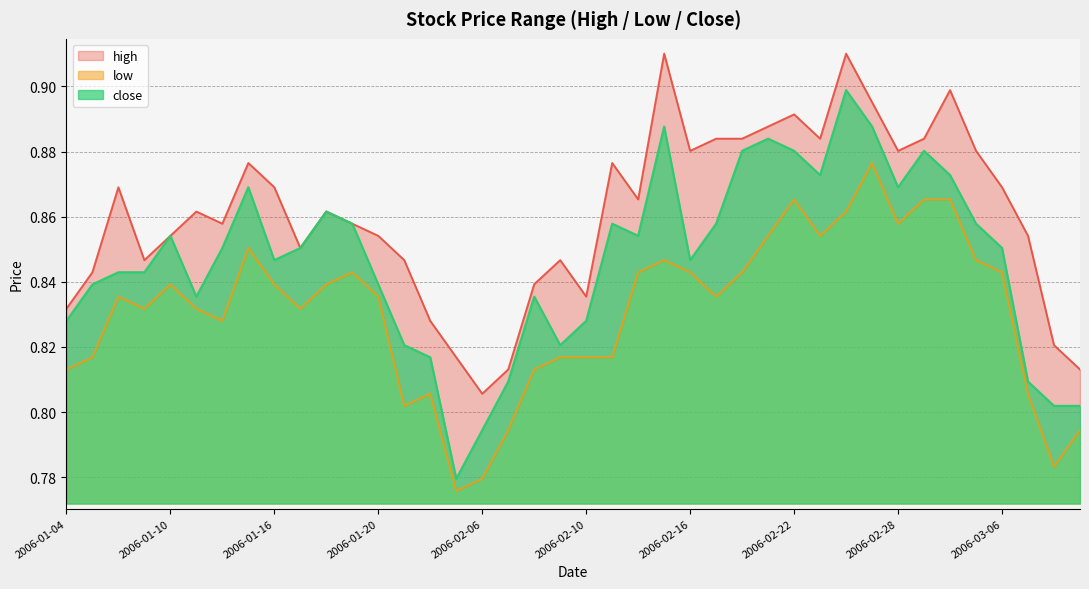

How many lines are shown in the chart?

3